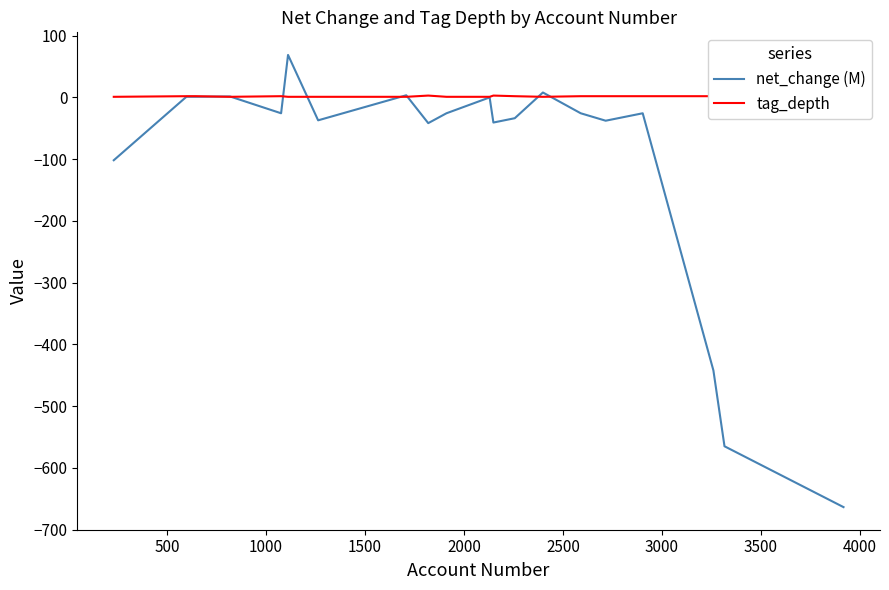

How many lines are shown in the chart?

2